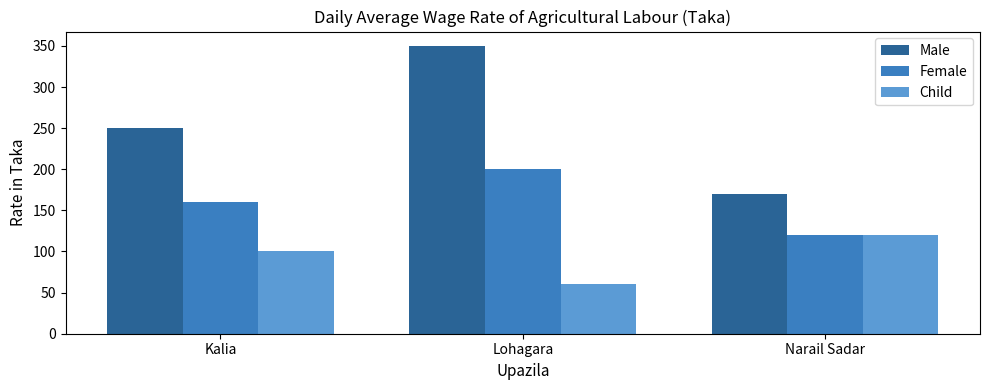

Is it true that Male equals 433 at Kalia?

False